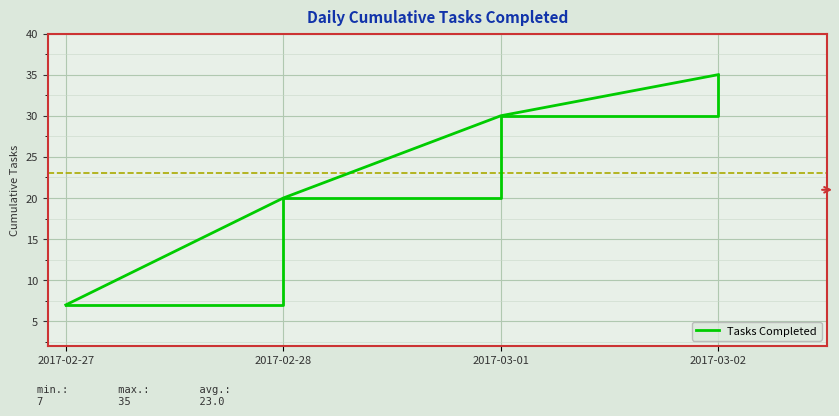

List the labels in order of value, largest first.

2017-03-02, 2017-03-01, 2017-02-28, 2017-02-27